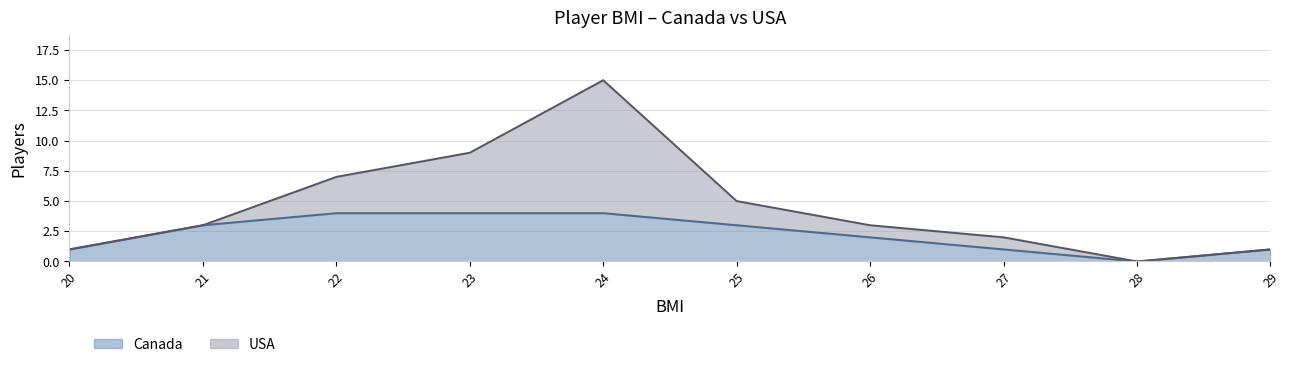

The Canada series shows 5 at 24. True or false?

False